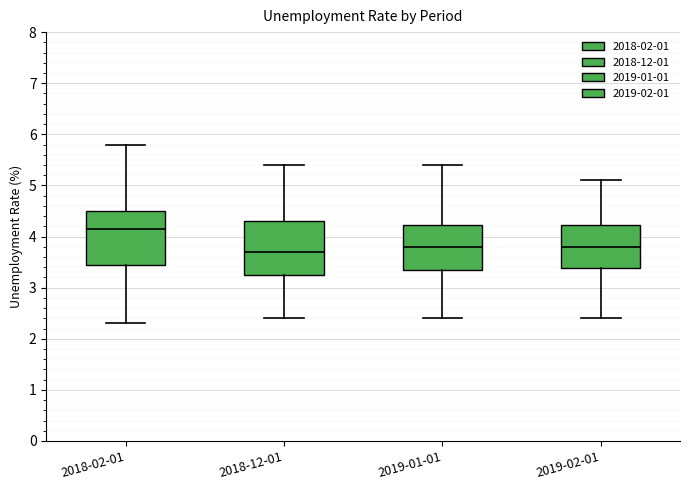

Reading left to right, transcribe this box plot: for each box, give where its median line is, the range the box spans, and where its two whiskers end, as read against the y-axis. The values are not printed on the chart, so give them approximately, as read against the axis.

2018-02-01: median 4.2, box 3.5 to 4.5, whiskers 2.3 to 5.8
2018-12-01: median 3.7, box 3.3 to 4.3, whiskers 2.4 to 5.4
2019-01-01: median 3.8, box 3.4 to 4.2, whiskers 2.4 to 5.4
2019-02-01: median 3.8, box 3.4 to 4.2, whiskers 2.4 to 5.1